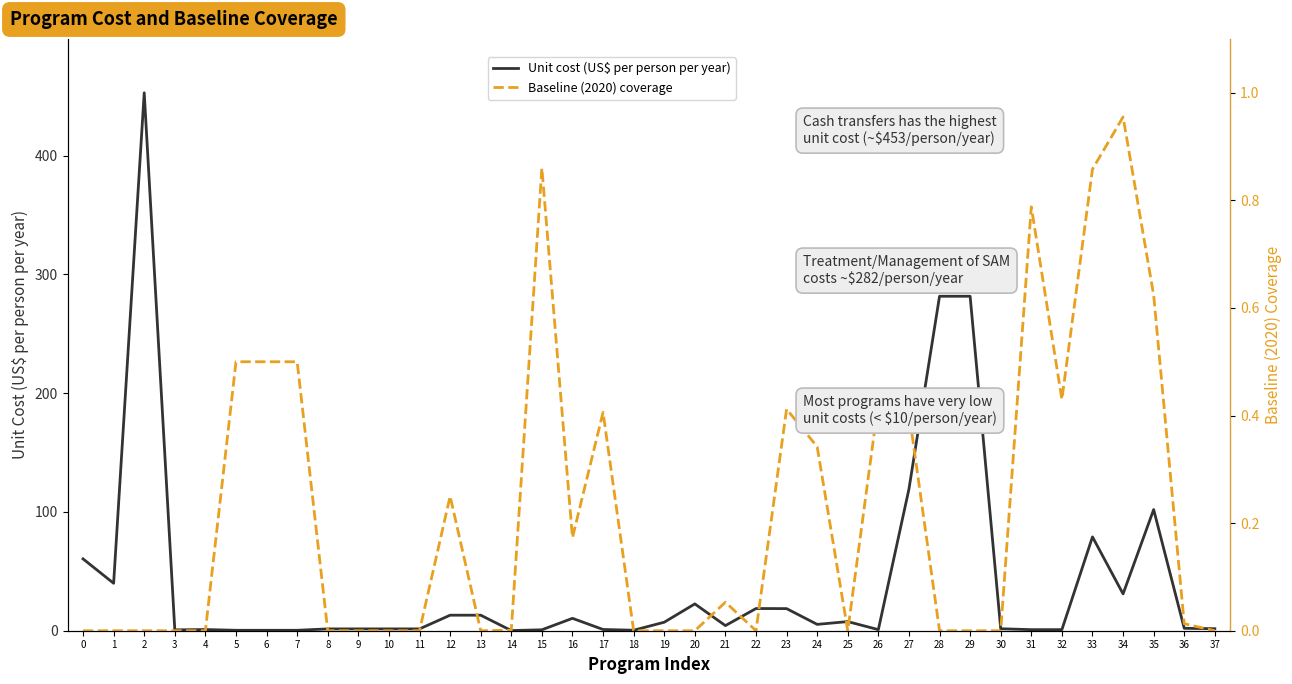

Where is Unit cost (US$ per person per year) nearest to the value 226?

28